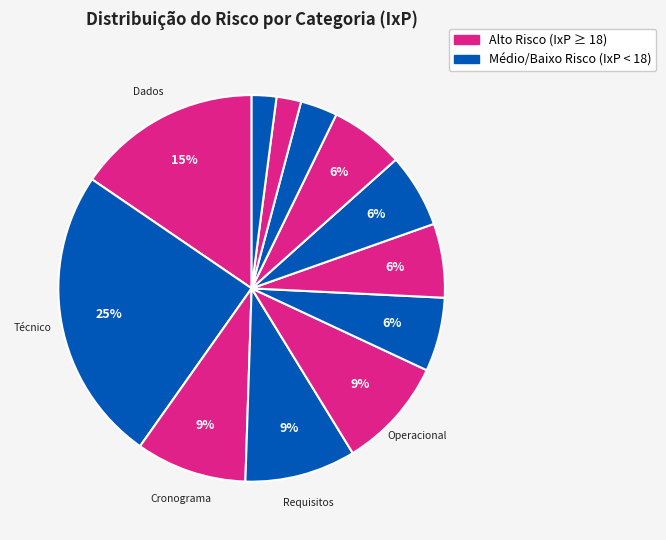

How many segments does this pie chart have?

12